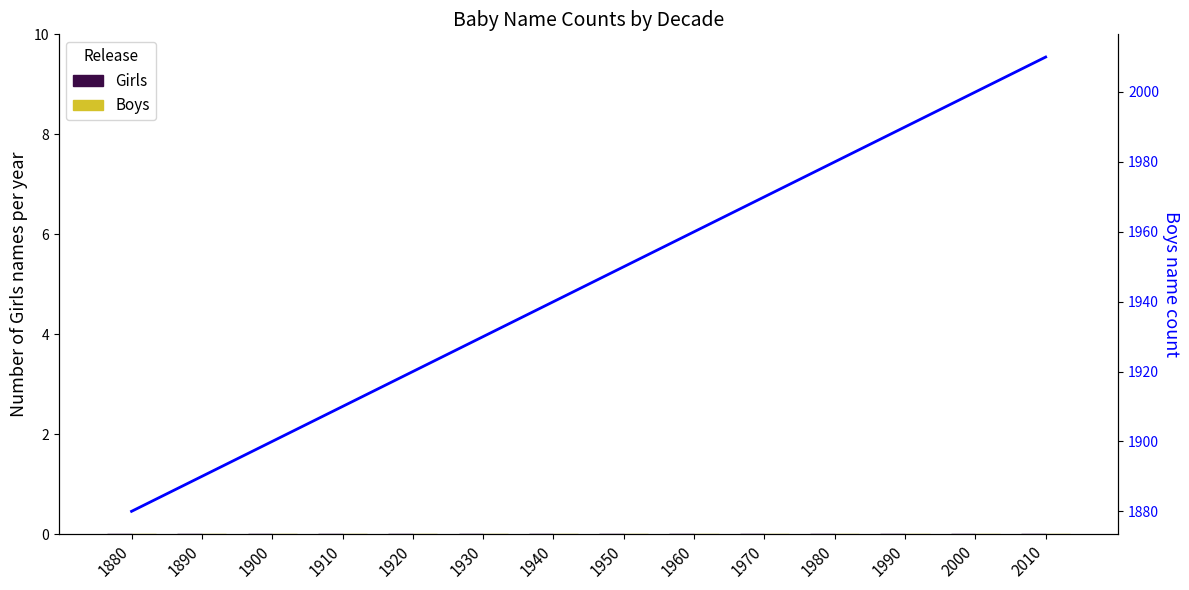

How many categories are shown in the chart?

14